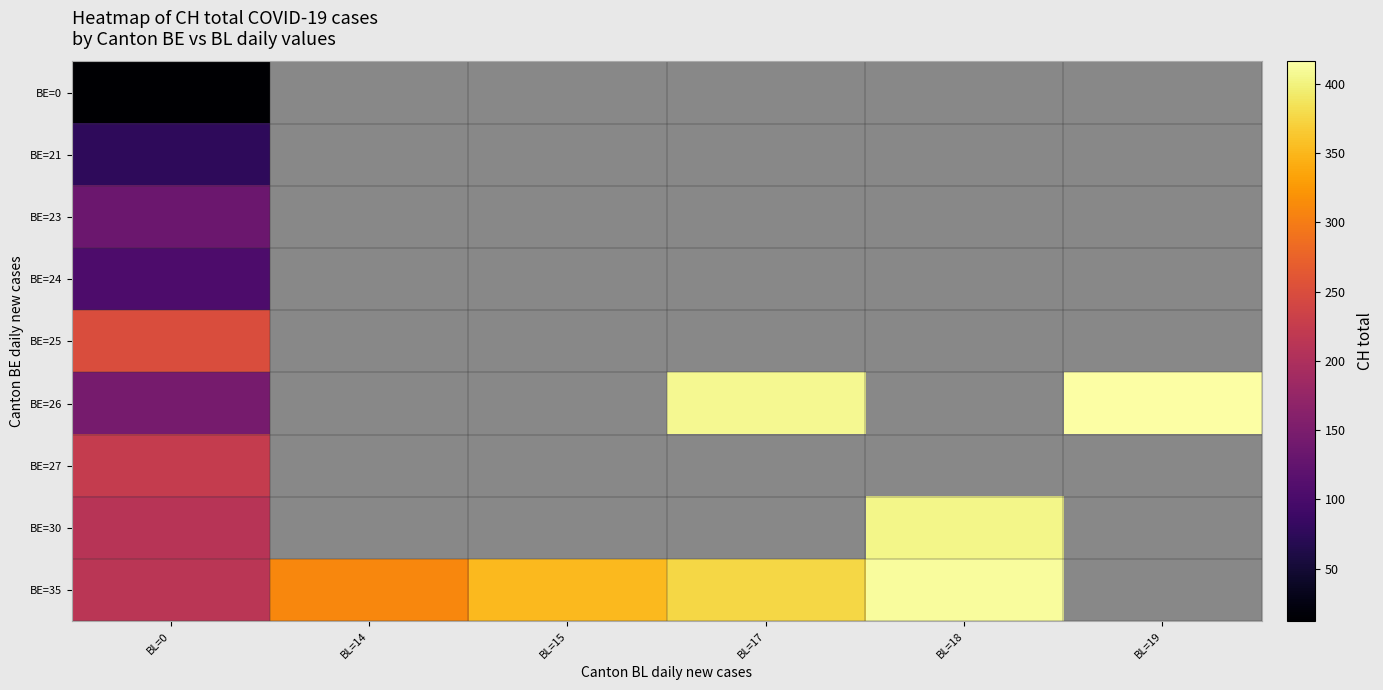

Where is BE=35 nearest to the value 312?

BL=14